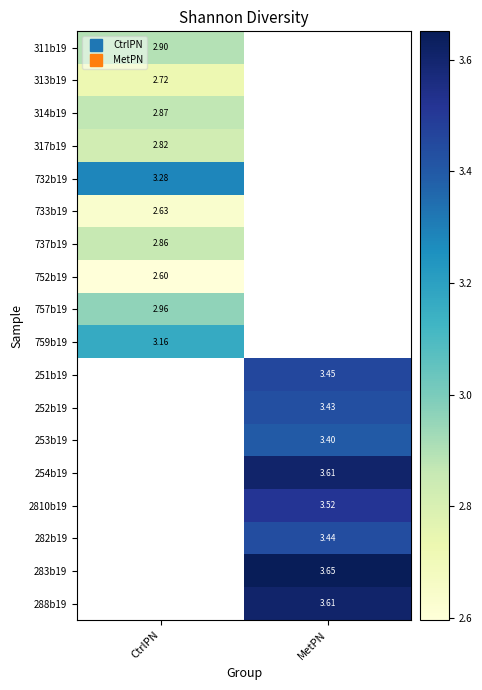

Count the number of data series in this chart.

18